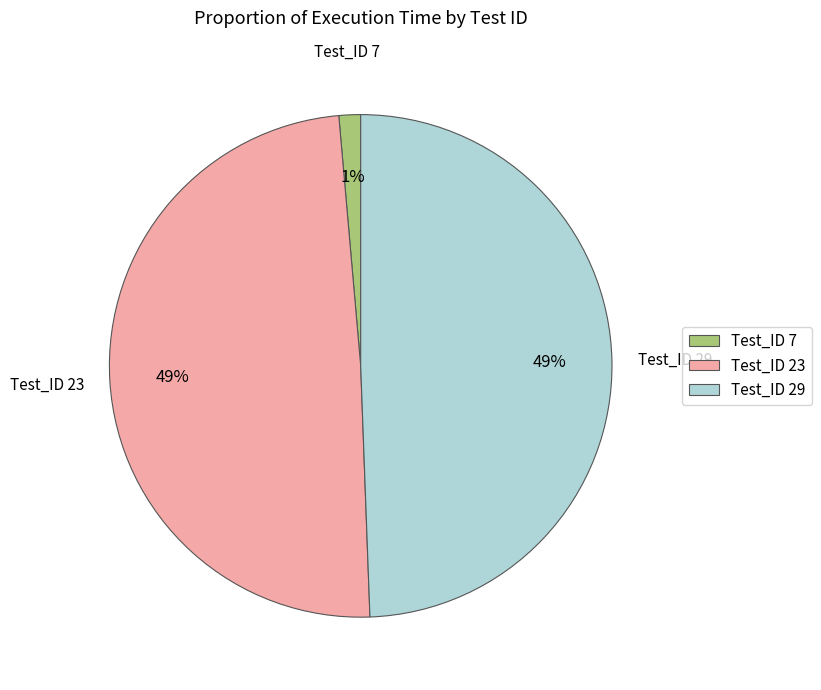

Which category has the smallest portion of the pie?

Test_ID 7